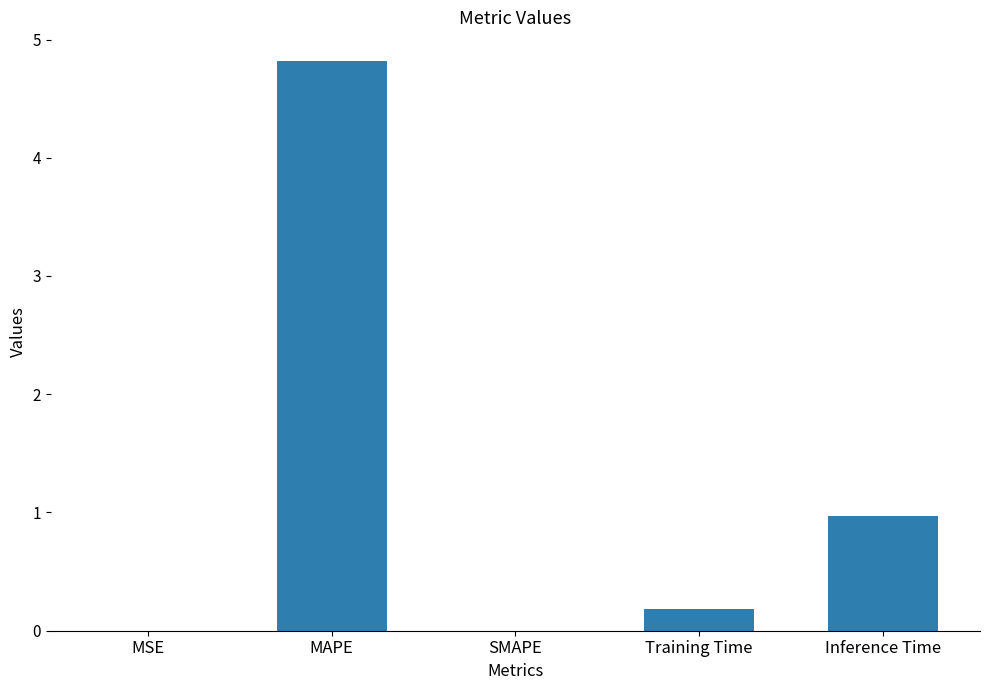

At which label is the value closest to 2?

Inference Time